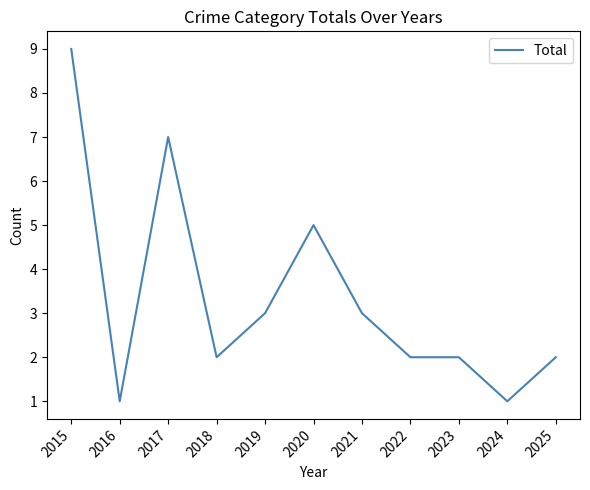

Which has a higher value, 2018 or 2019?

2019